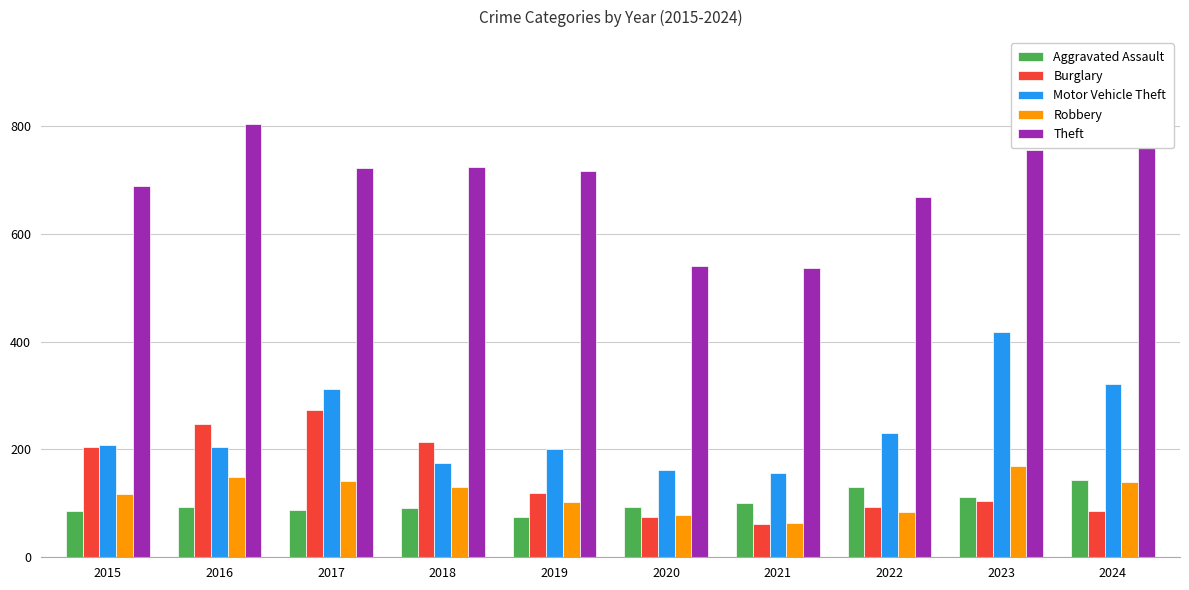

Reading left to right, extract all data points from this chart.

Aggravated Assault: 2015=86	2016=93	2017=87	2018=92	2019=74	2020=94	2021=101	2022=131	2023=111	2024=143
Burglary: 2015=205	2016=248	2017=273	2018=213	2019=119	2020=75	2021=61	2022=93	2023=105	2024=85
Motor Vehicle Theft: 2015=208	2016=205	2017=313	2018=175	2019=200	2020=162	2021=156	2022=230	2023=418	2024=321
Robbery: 2015=117	2016=148	2017=142	2018=131	2019=102	2020=79	2021=64	2022=84	2023=169	2024=140
Theft: 2015=688	2016=803	2017=722	2018=724	2019=716	2020=541	2021=536	2022=668	2023=755	2024=919